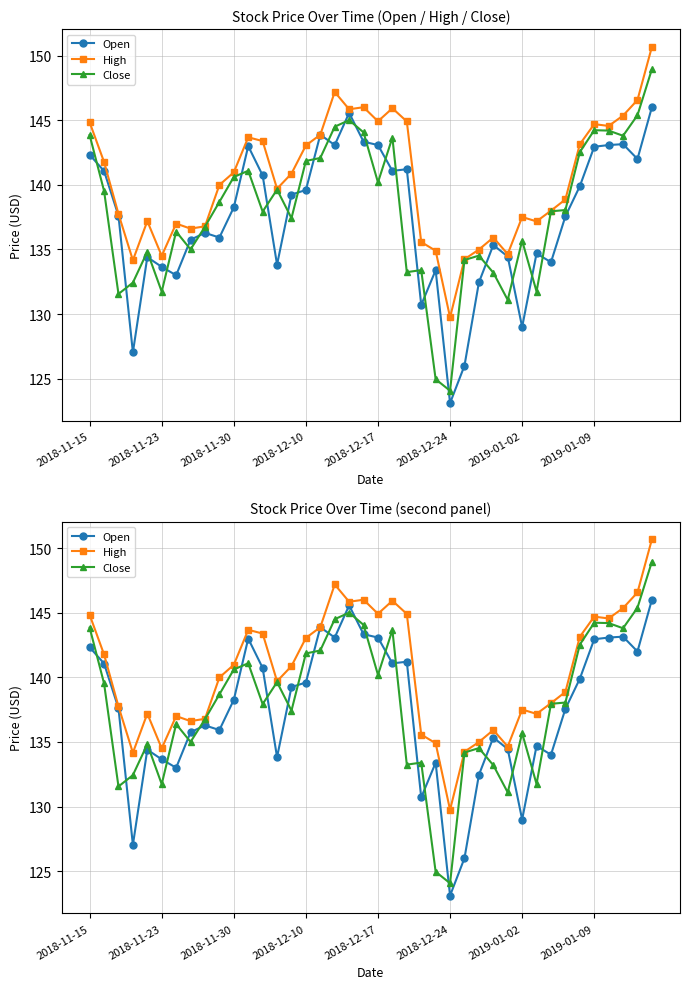

True or false: Close has more than 0 interior local peaks.

True